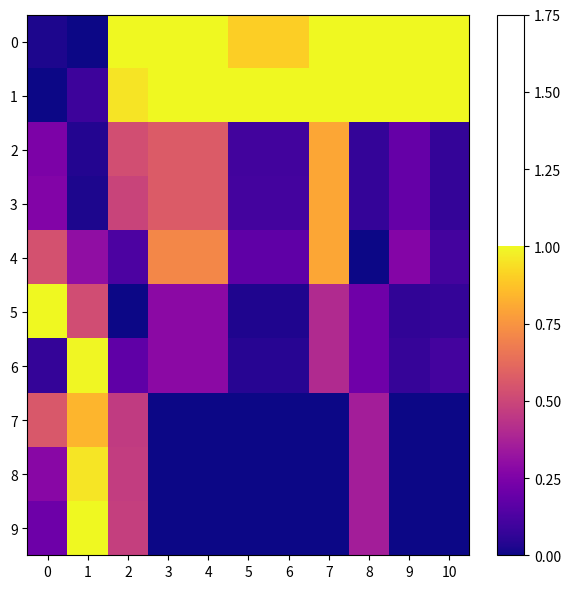

What is the total value across all series at 7?

5.2